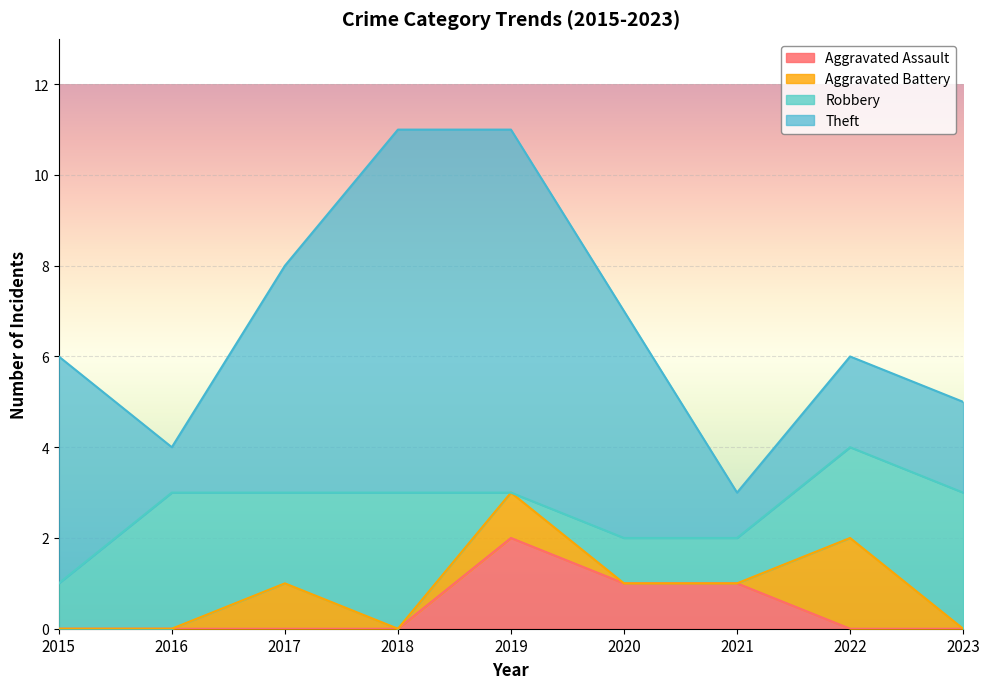

True or false: Aggravated Assault has more than 2 interior local peaks.

False